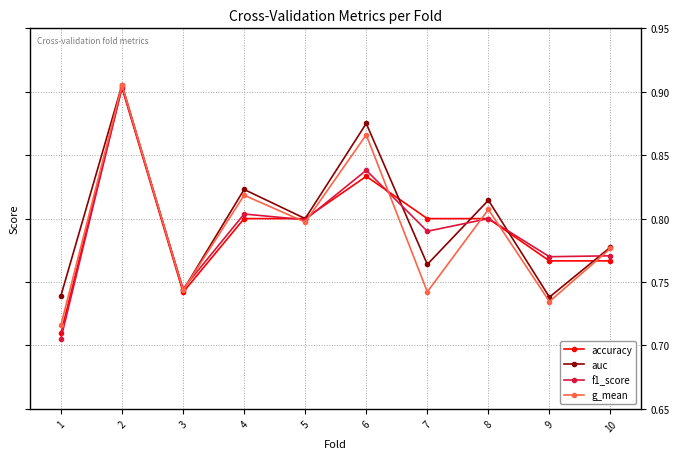

True or false: f1_score has a value of 1.1 at 5.

False